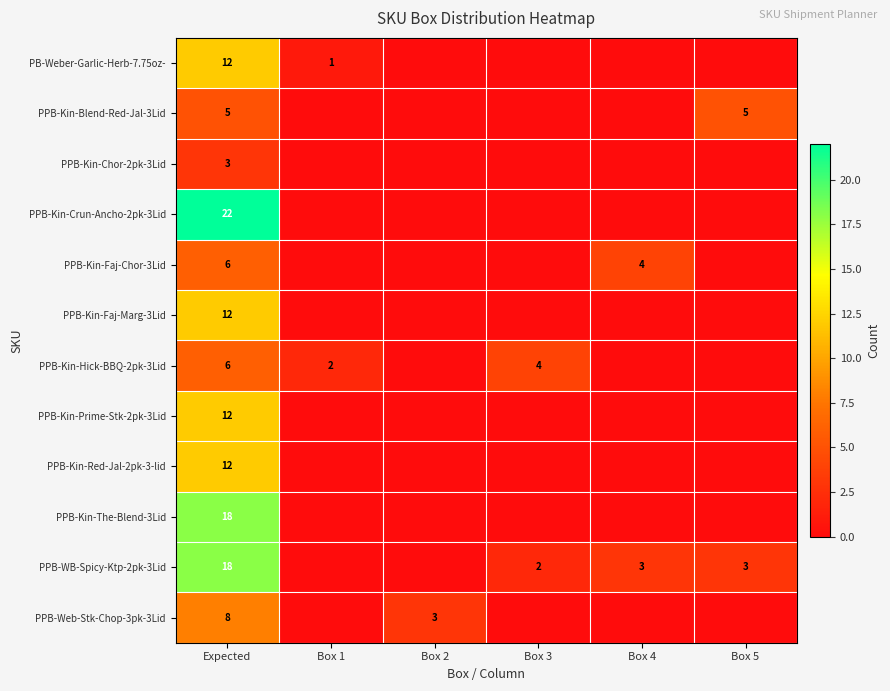

What is the difference between the highest and lowest values at Box 2?

3